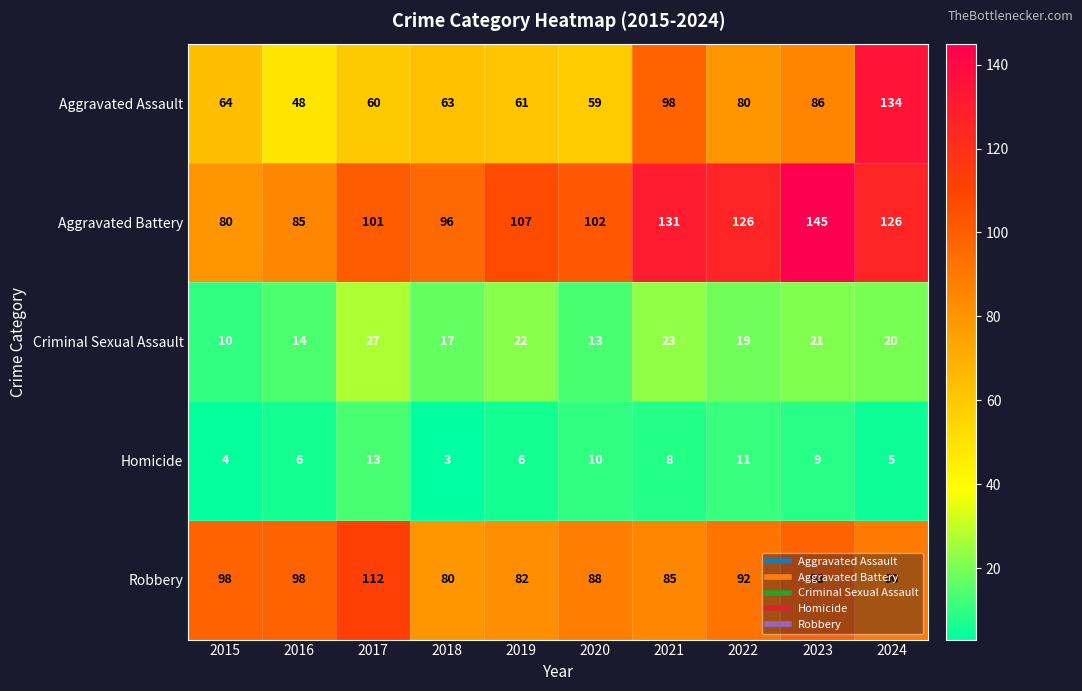

Is it true that Aggravated Battery equals 35 at 2017?

False